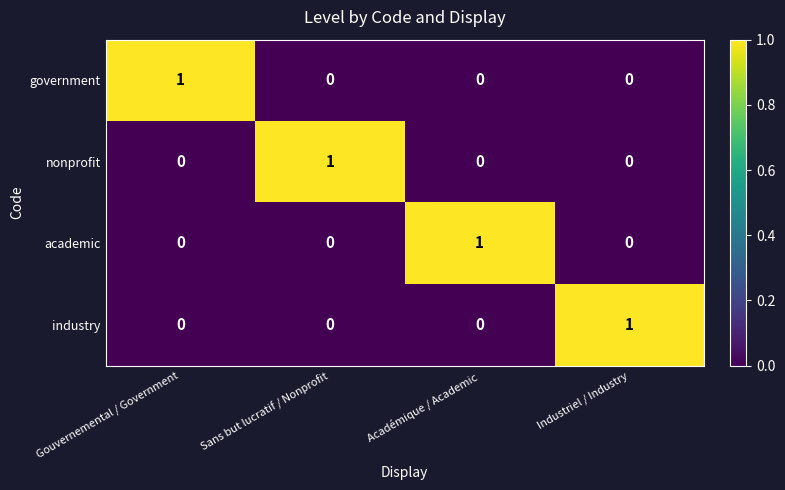

Reading right to left, what are all the values shown in this chart?

government: Industriel / Industry=0	Académique / Academic=0	Sans but lucratif / Nonprofit=0	Gouvernemental / Government=1
nonprofit: Industriel / Industry=0	Académique / Academic=0	Sans but lucratif / Nonprofit=1	Gouvernemental / Government=0
academic: Industriel / Industry=0	Académique / Academic=1	Sans but lucratif / Nonprofit=0	Gouvernemental / Government=0
industry: Industriel / Industry=1	Académique / Academic=0	Sans but lucratif / Nonprofit=0	Gouvernemental / Government=0